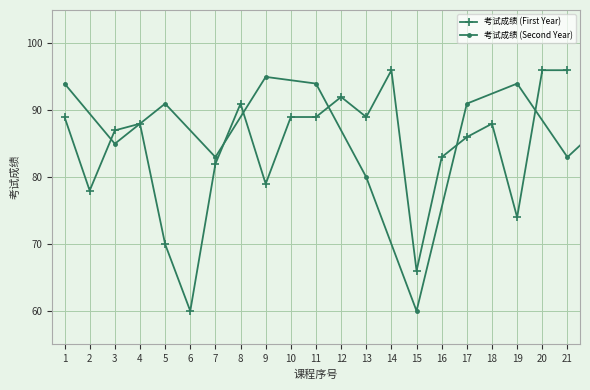

Rank the categories by value from highest to lowest.

14, 20, 21, 12, 8, 1, 10, 11, 13, 4, 18, 3, 17, 16, 7, 9, 2, 19, 5, 15, 6